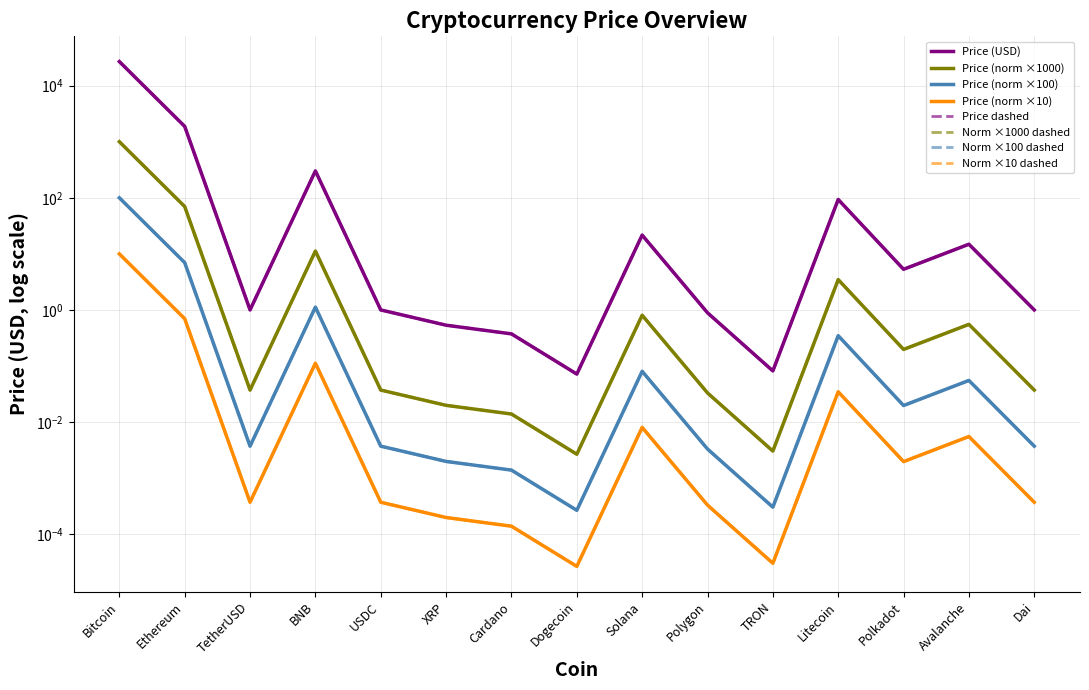

What is the difference between the values at Avalanche and Dogecoin?

14.8